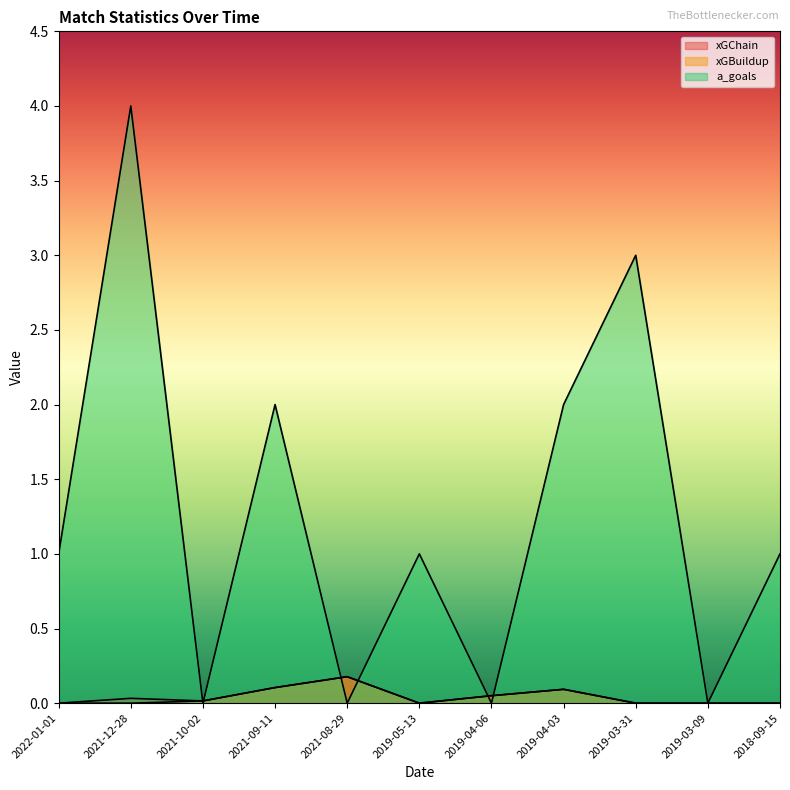

Which category has the highest value in the xGBuildup series?

2021-08-29